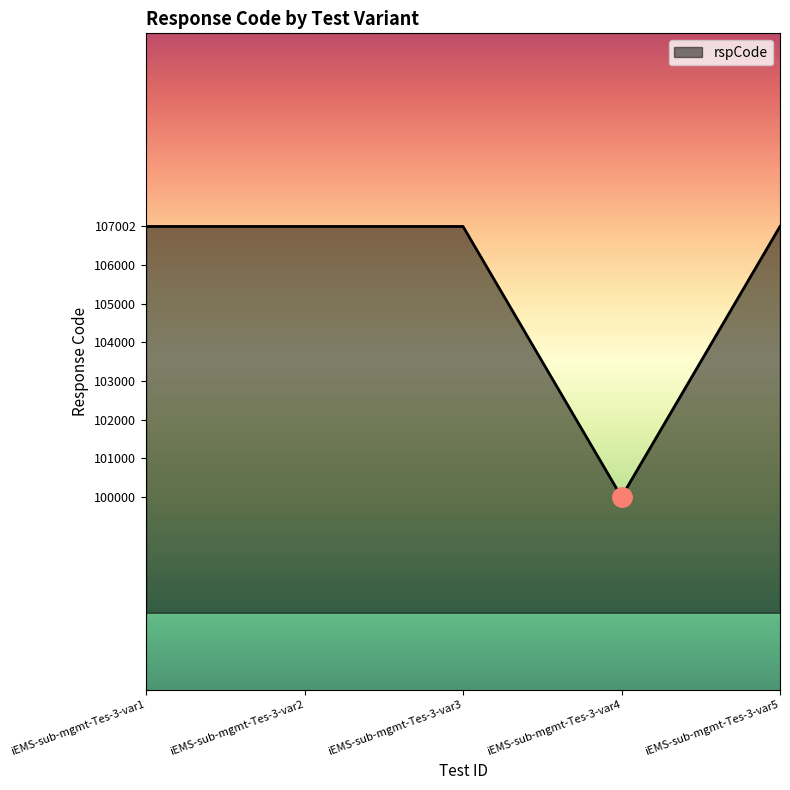

Between iEMS-sub-mgmt-Tes-3-var4 and iEMS-sub-mgmt-Tes-3-var1, which is larger?

iEMS-sub-mgmt-Tes-3-var1